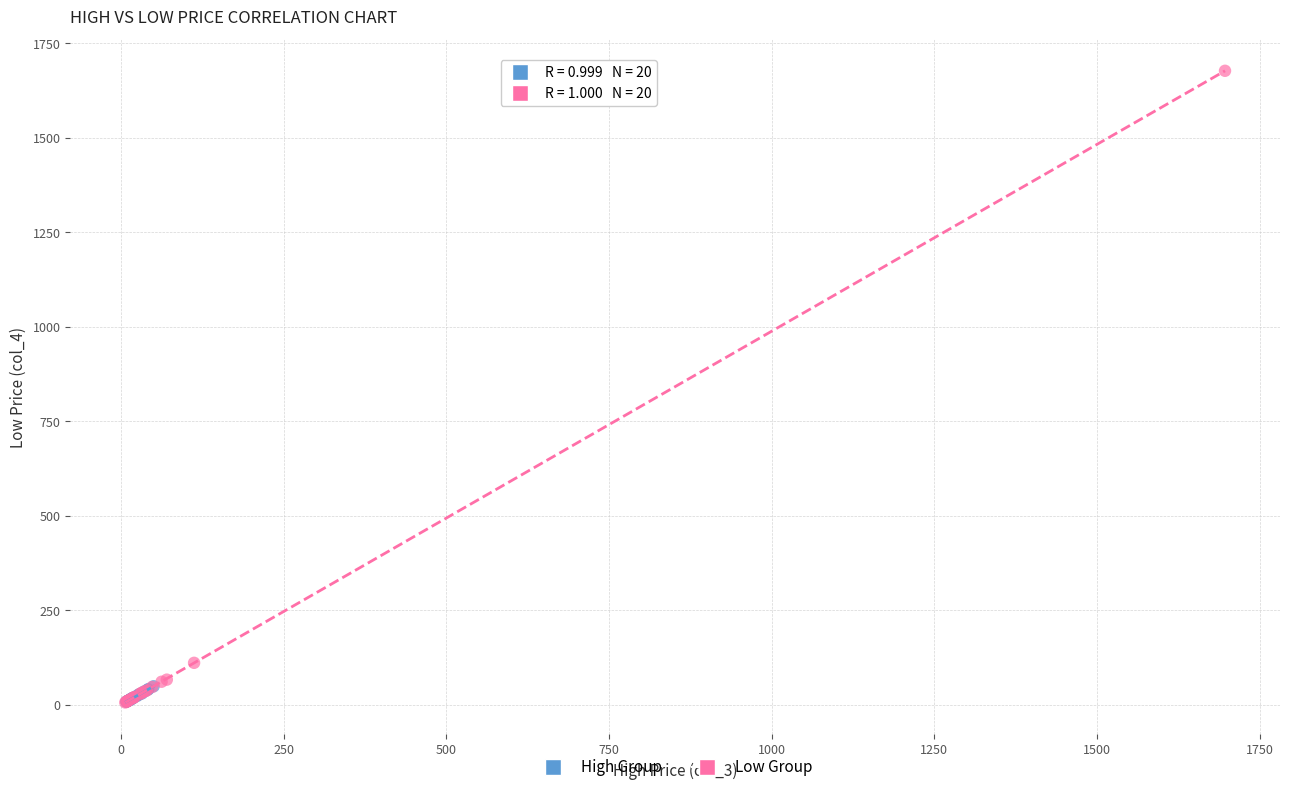

Which series has the largest Y range (max minus min)?

Low Group